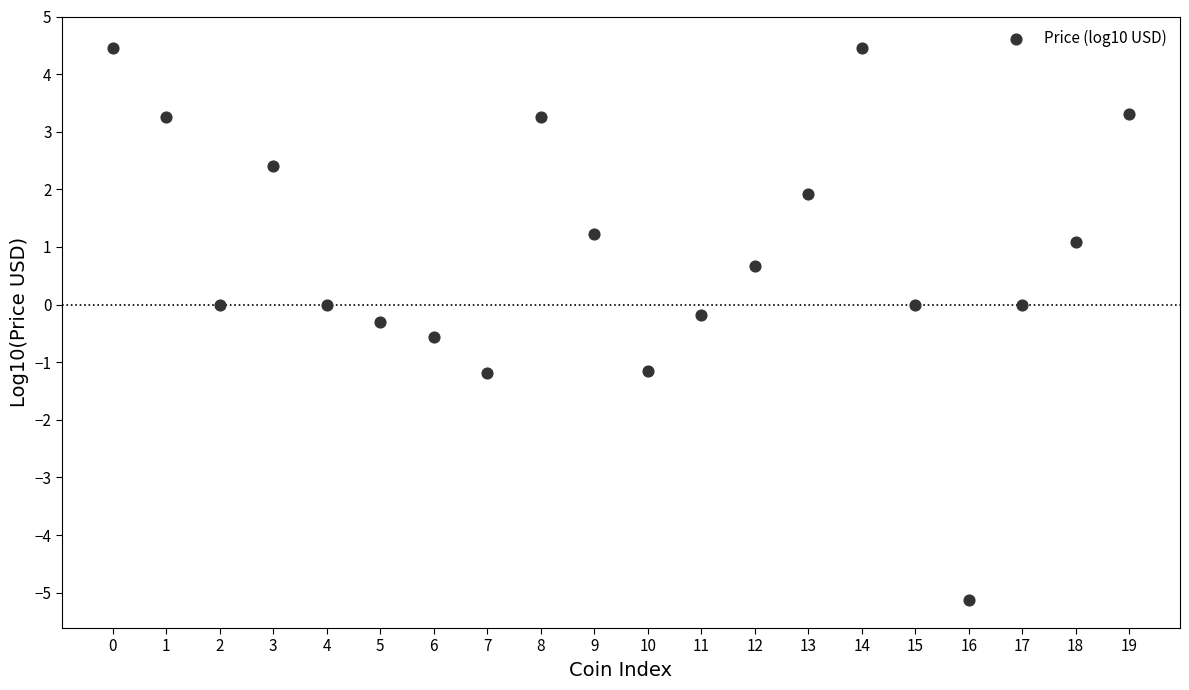

What is the range of Y values (max minus min)?

9.6